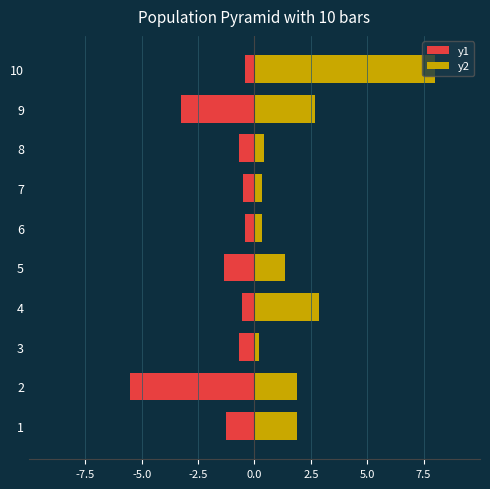

What is the maximum value for y1?

-0.4